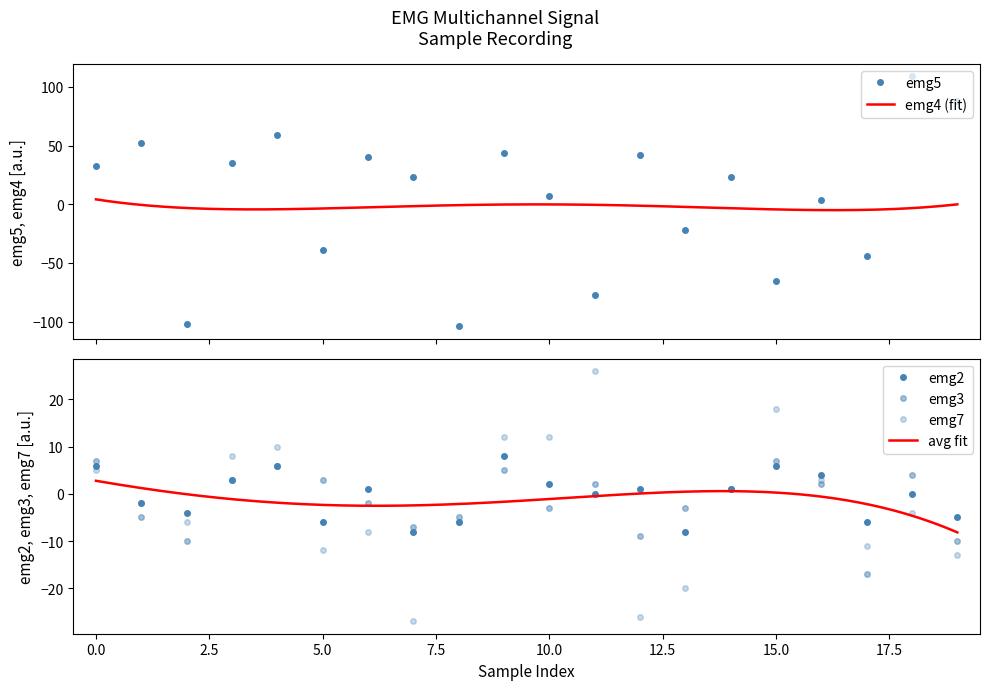

Where is emg3 nearest to the value -5?

1